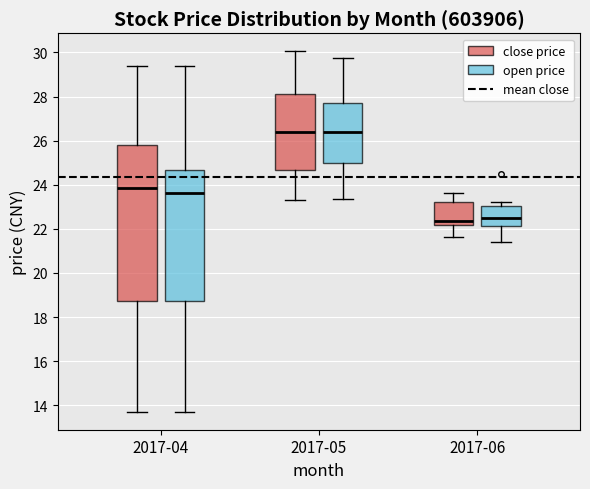

Reading left to right, read every box against the y-axis: the position of its median line, the range the box covers, and the ends of its whiskers. The values are not printed on the chart, so give them approximately, as read against the axis.

2017-04 (close price): median 23.8, box 18.8 to 25.8, whiskers 13.8 to 29.4
2017-04 (open price): median 23.6, box 18.8 to 24.6, whiskers 13.8 to 29.4
2017-05 (close price): median 26.4, box 24.6 to 28.0, whiskers 23.4 to 30.0
2017-05 (open price): median 26.4, box 25.0 to 27.8, whiskers 23.4 to 29.8
2017-06 (close price): median 22.4, box 22.2 to 23.2, whiskers 21.6 to 23.6
2017-06 (open price): median 22.6, box 22.2 to 23.0, whiskers 21.4 to 23.2